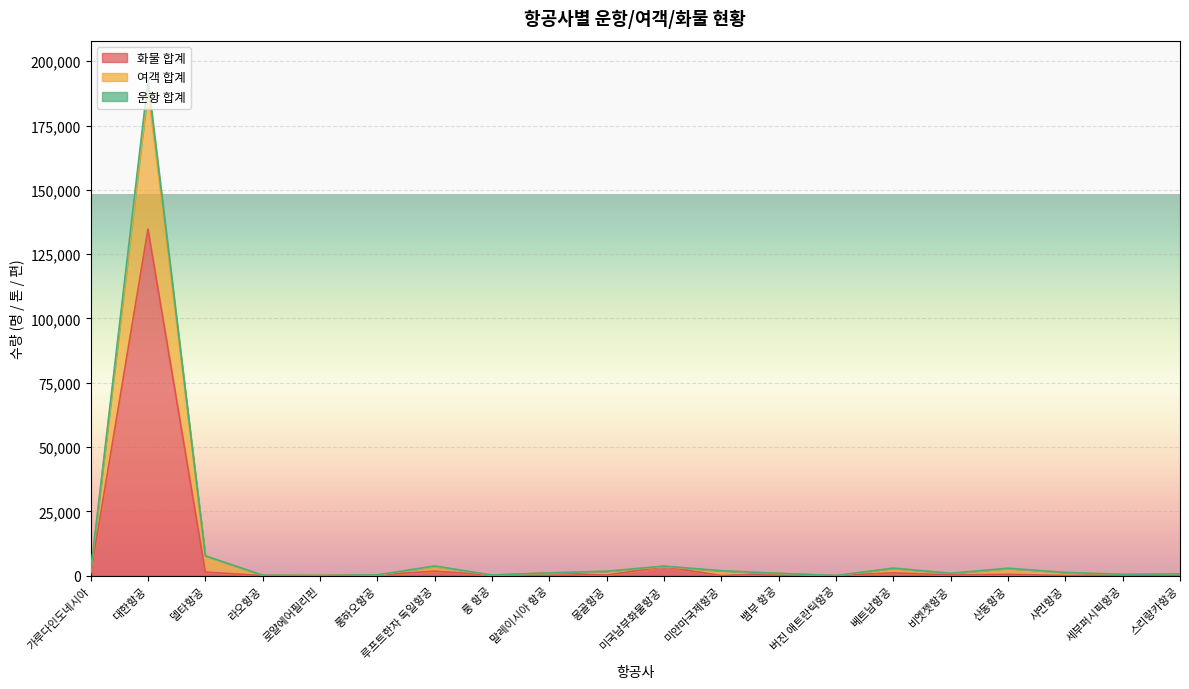

Where is the first local maximum for 여객 합계?

대한항공